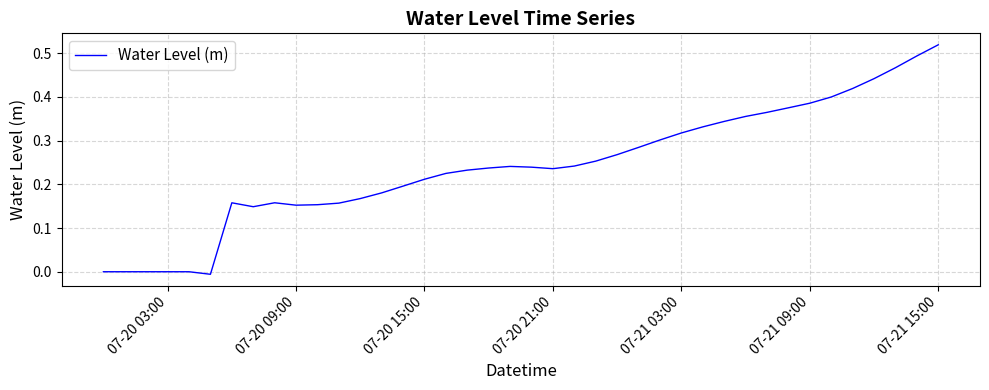

Is this an area chart (filled region under the line)?

No